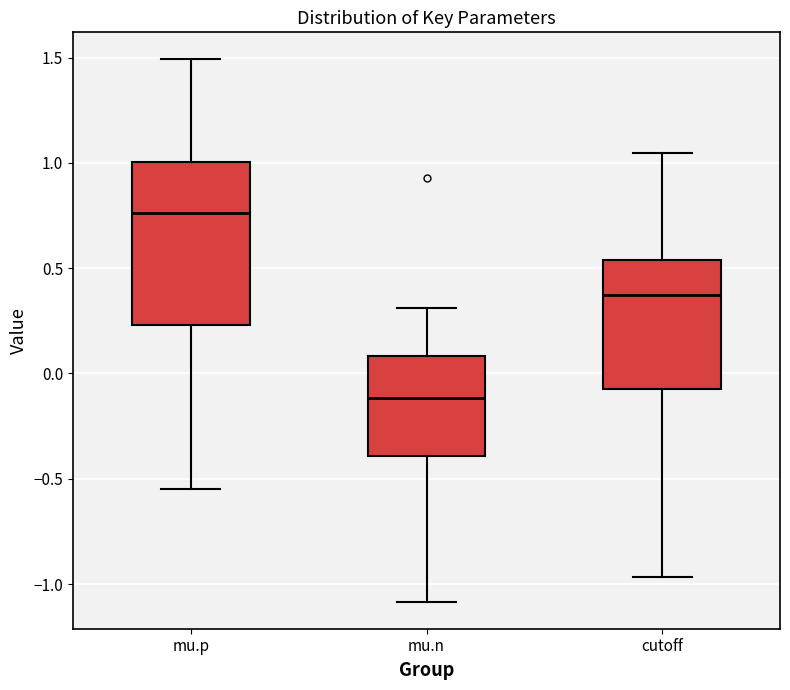

Which box has the highest median line?

mu.p